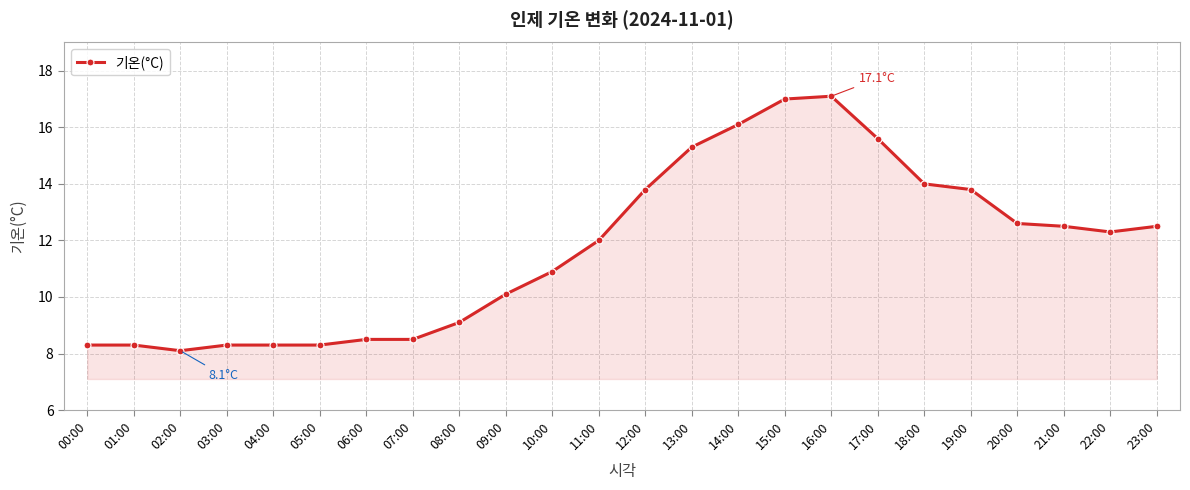

What is the smallest value displayed?

8.1